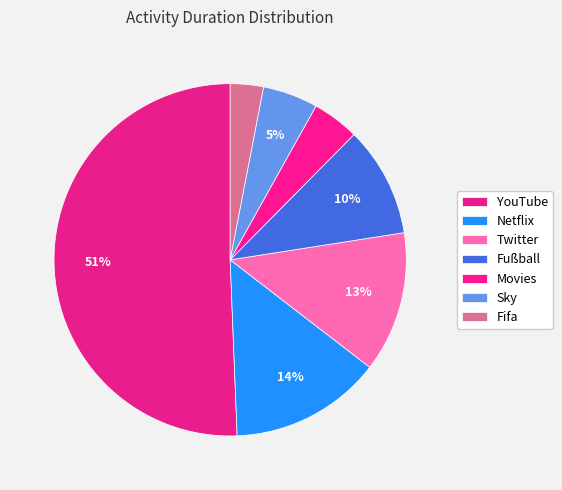

Which slice is the smallest?

Fifa